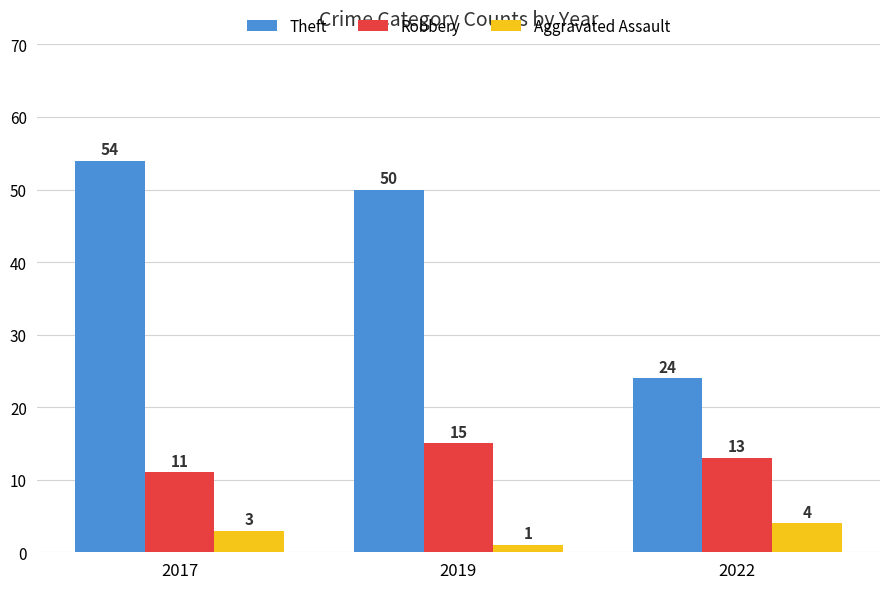

At which label is Theft closest to 39?

2019